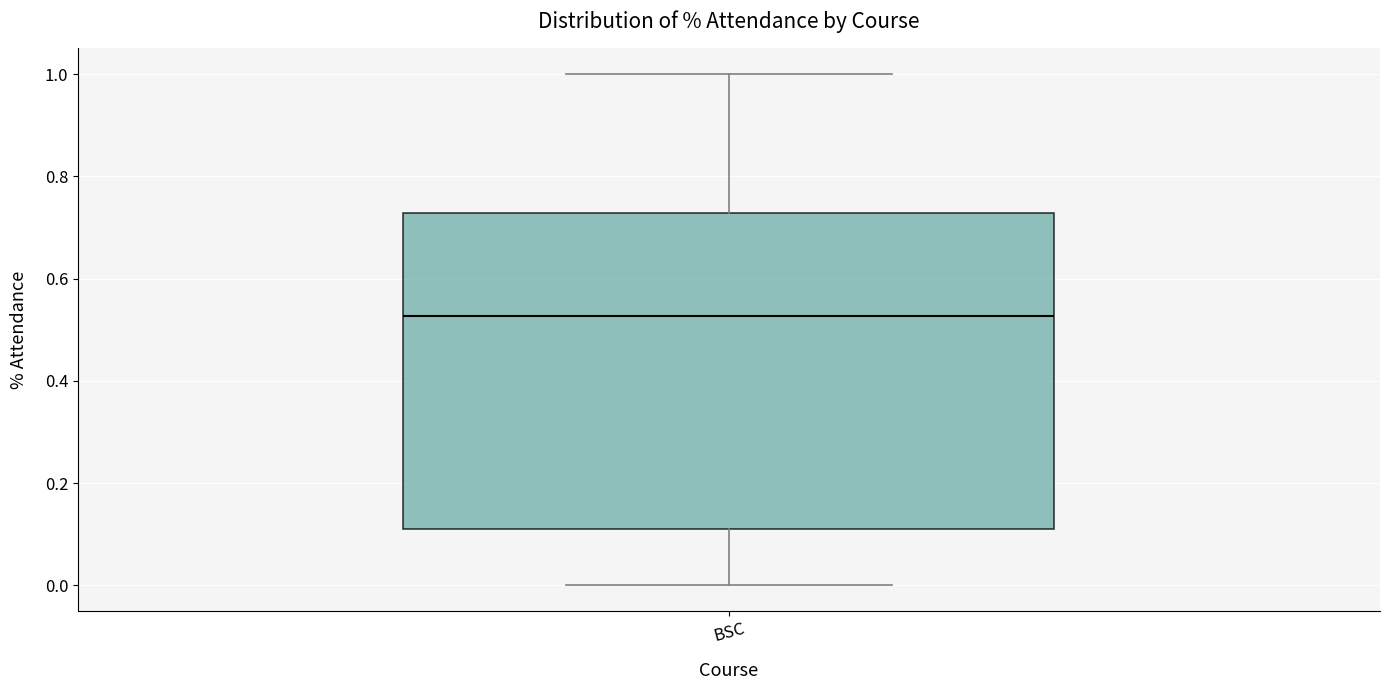

Transcribe this box plot: give where the median line is, the range the box spans, and where the two whiskers end, as read against the y-axis. The values are not printed on the chart, so give them approximately, as read against the axis.

median 0.52, box 0.12 to 0.72, whiskers 0.00 to 1.00